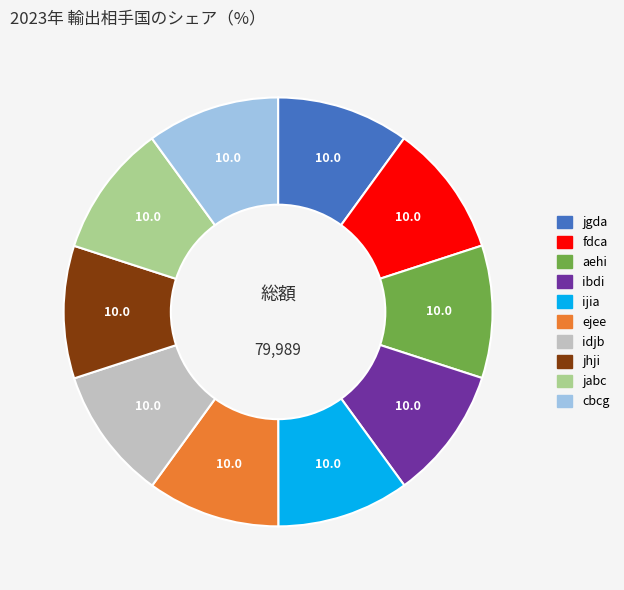

Is the sum of ibdi and jabc greater than half?

No